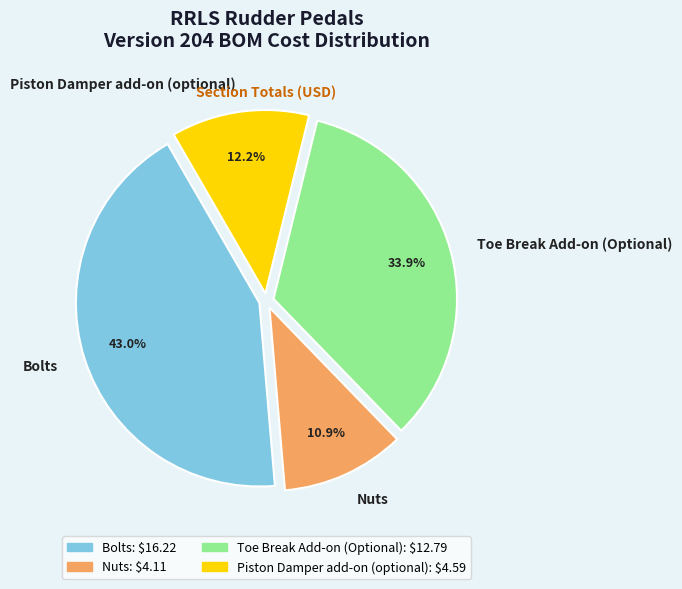

Rank the categories by value from lowest to highest.

Nuts, Piston Damper add-on (optional), Toe Break Add-on (Optional), Bolts